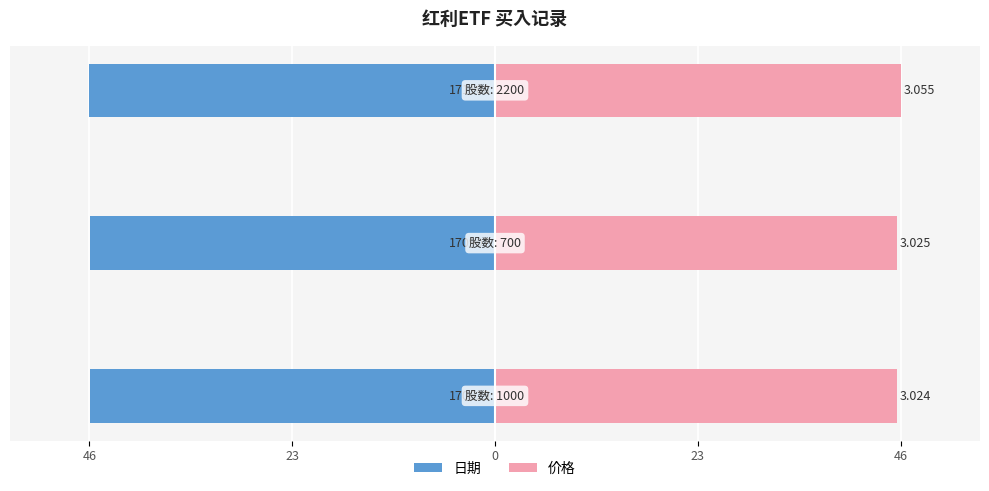

Rank the series by their average value, from highest to lowest.

价格, 日期